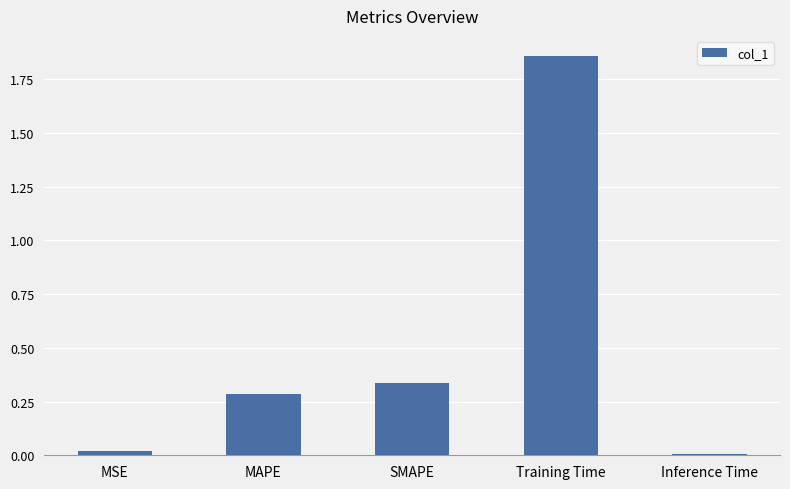

Are the bars grouped side by side (vs. stacked)?

No